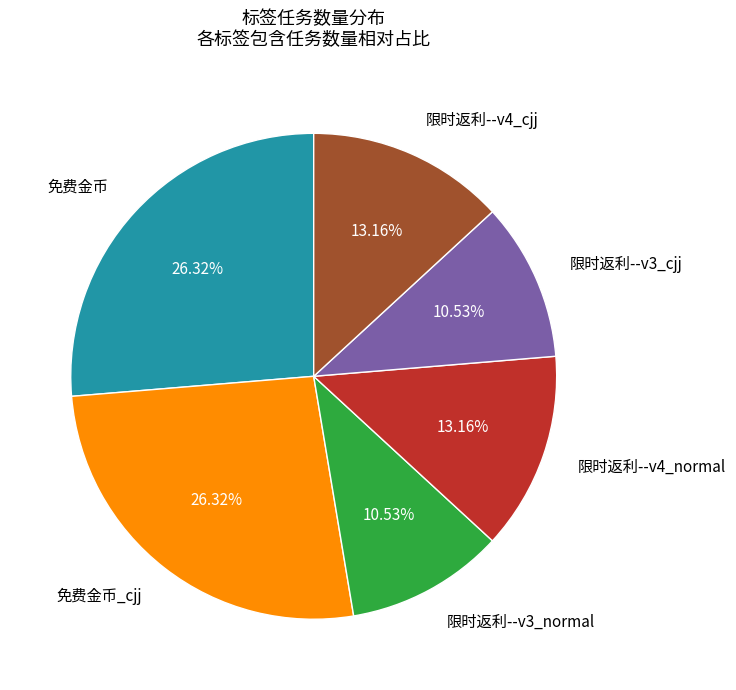

How many segments does this pie chart have?

6